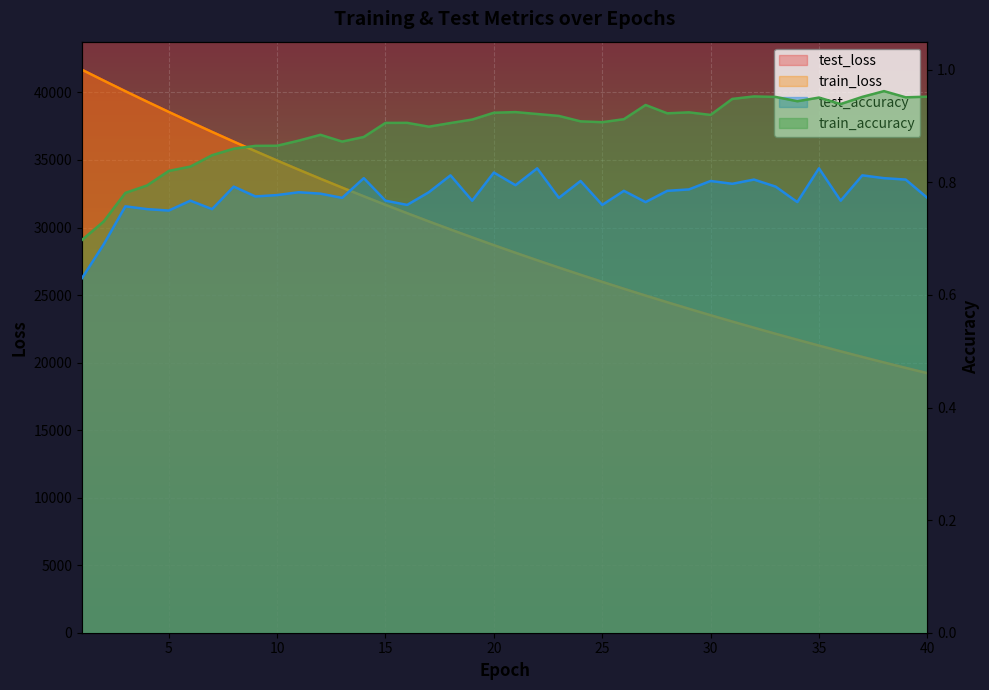

Which series changed the most between 22 and 39?

train_loss